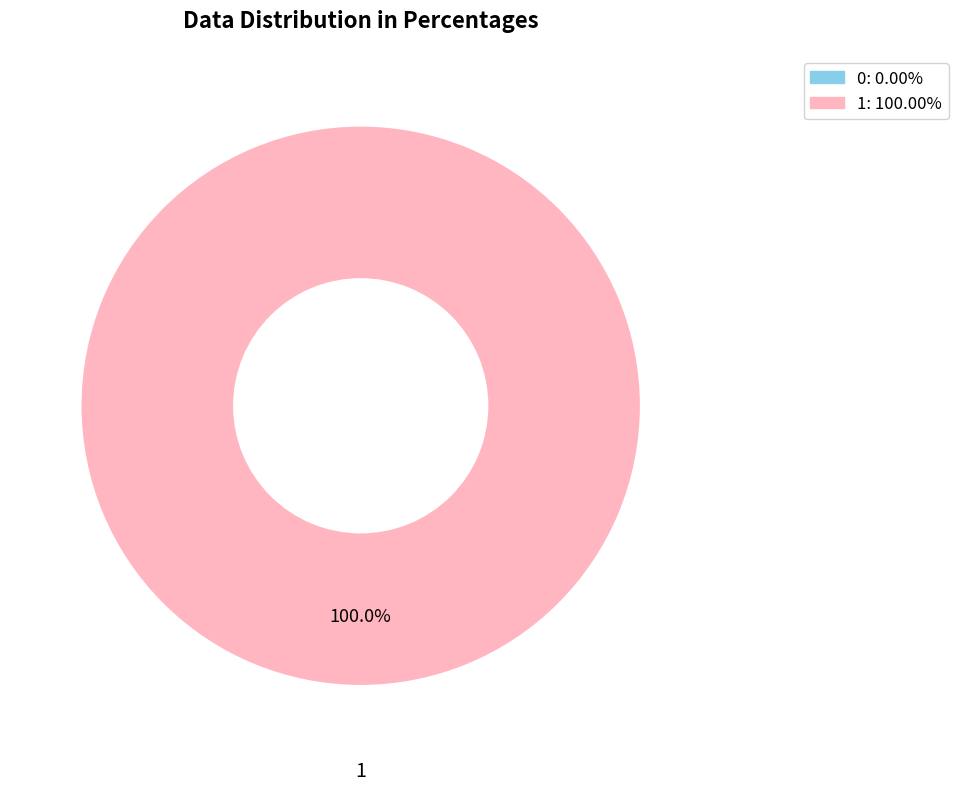

To the nearest percent, what is the average slice percentage?

50%